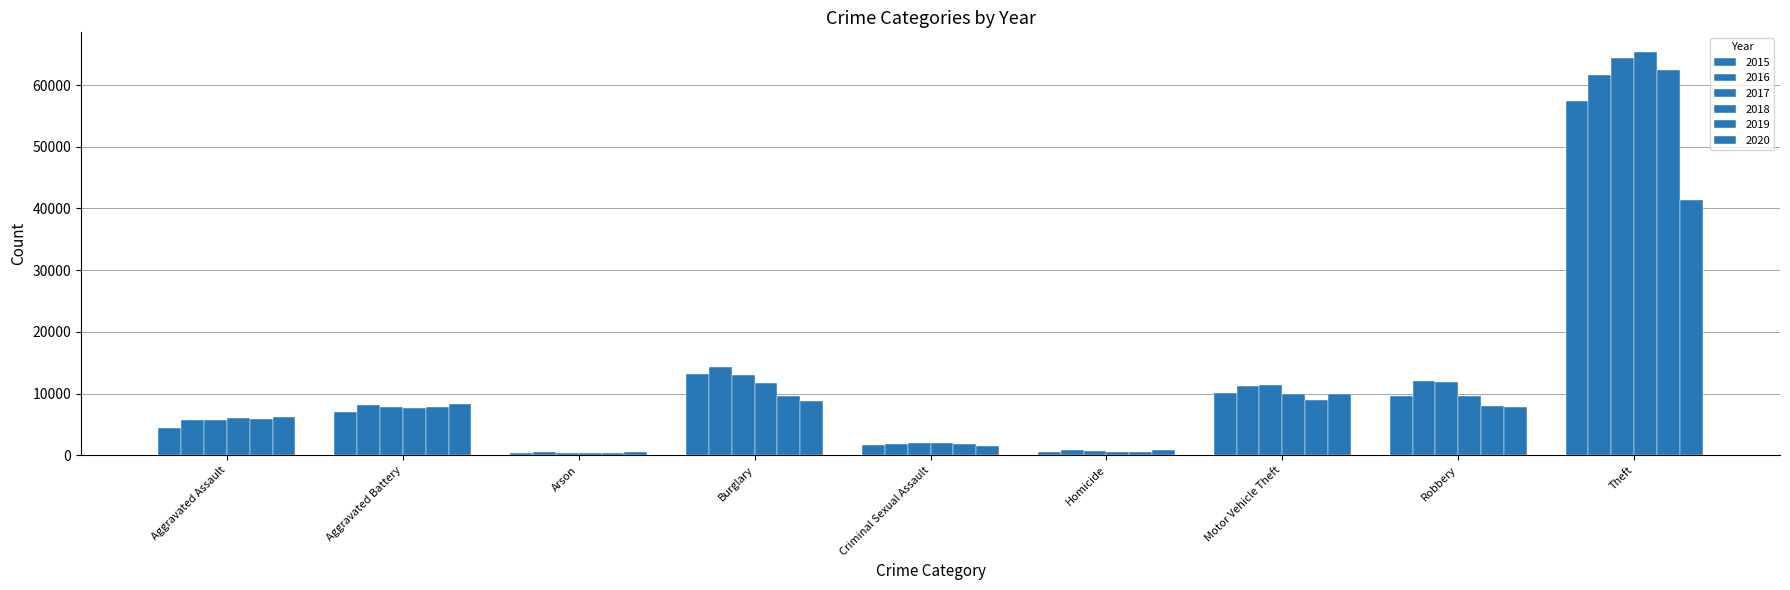

How many bars are there in each group?

6